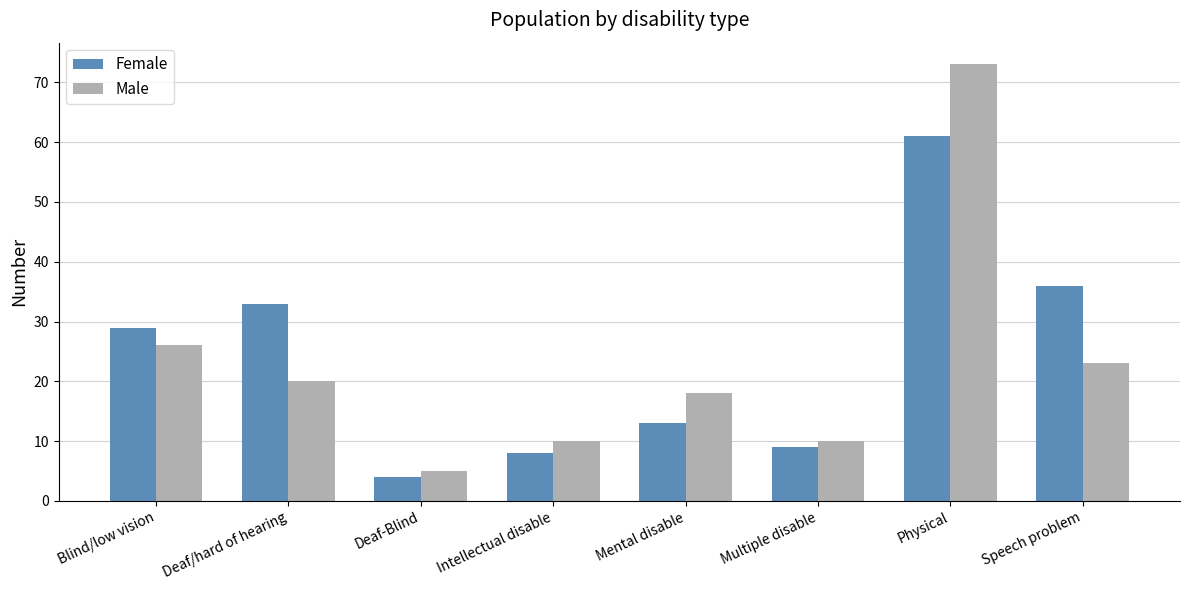

Reading right to left, extract all data points from this chart.

Female: Speech problem=36	Physical=61	Multiple disable=9	Mental disable=13	Intellectual disable=8	Deaf-Blind=4	Deaf/hard of hearing=33	Blind/low vision=29
Male: Speech problem=23	Physical=73	Multiple disable=10	Mental disable=18	Intellectual disable=10	Deaf-Blind=5	Deaf/hard of hearing=20	Blind/low vision=26